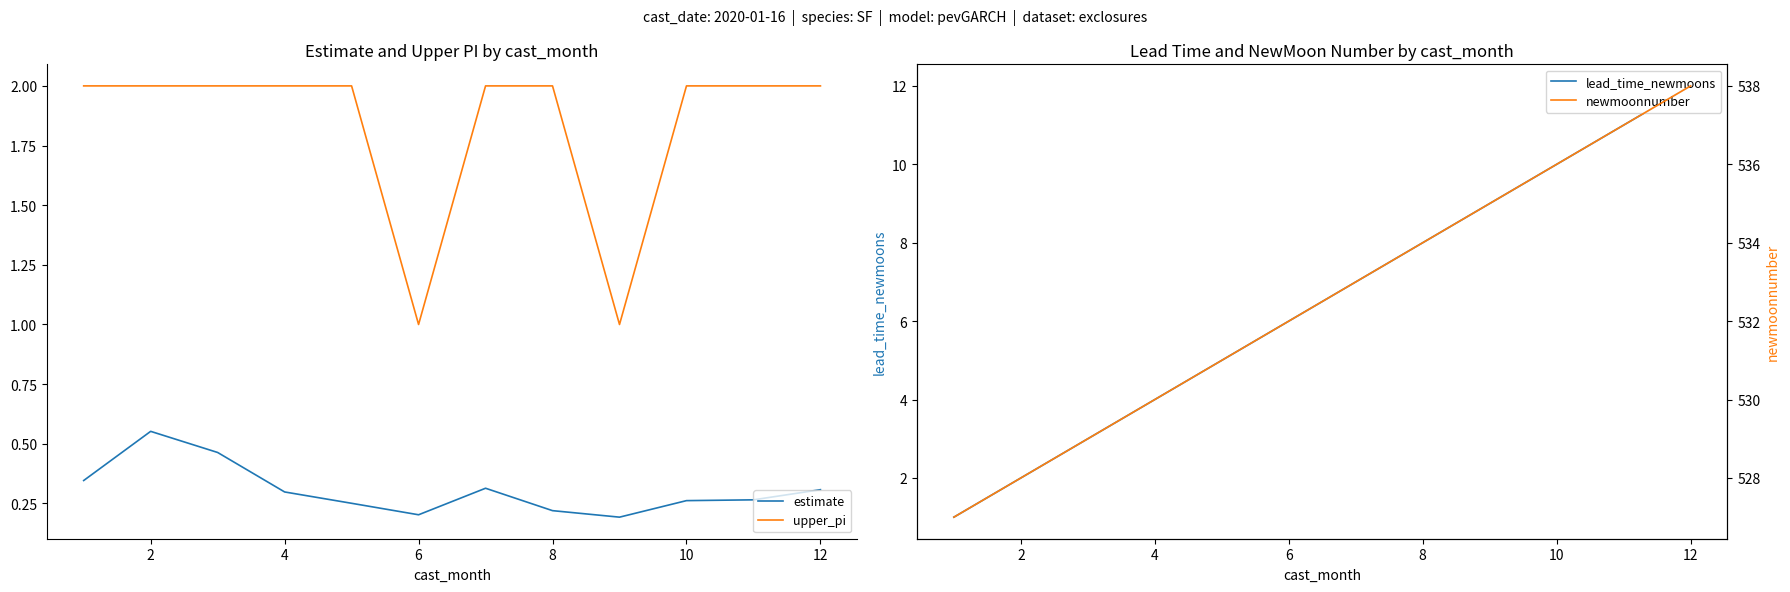

Does the chart display data point markers on the line(s)?

No